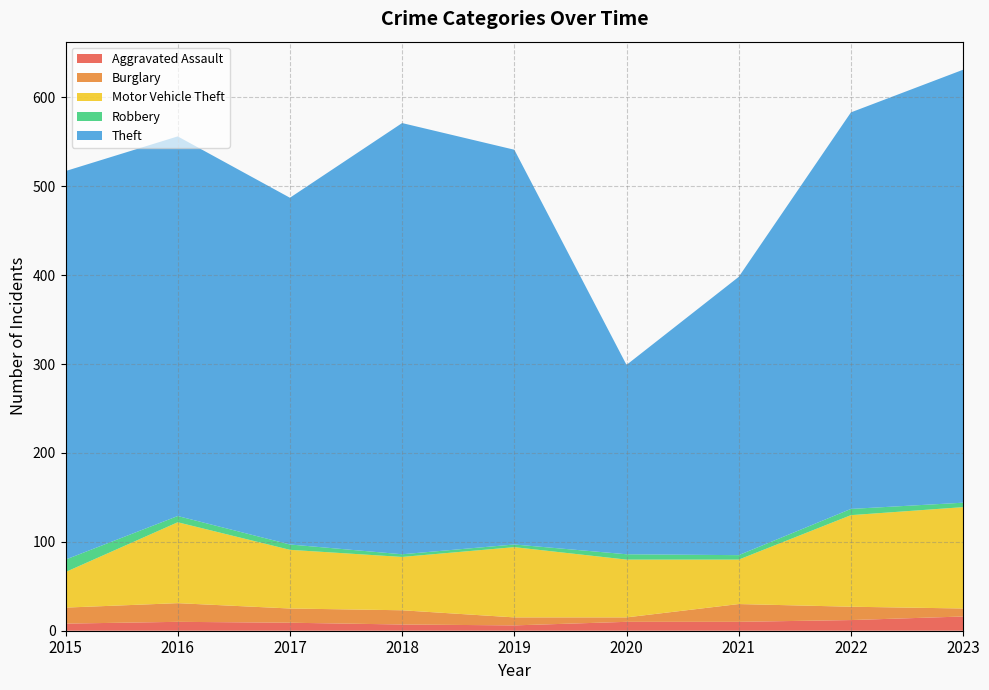

Reading left to right, transcribe all the data shown in this chart.

Aggravated Assault: 8	10	9	7	6	10	10	12	16
Burglary: 18	21	16	16	9	5	20	15	9
Motor Vehicle Theft: 40	91	66	60	79	65	50	103	114
Robbery: 14	7	6	3	3	6	5	7	5
Theft: 437	427	390	485	444	213	313	446	487